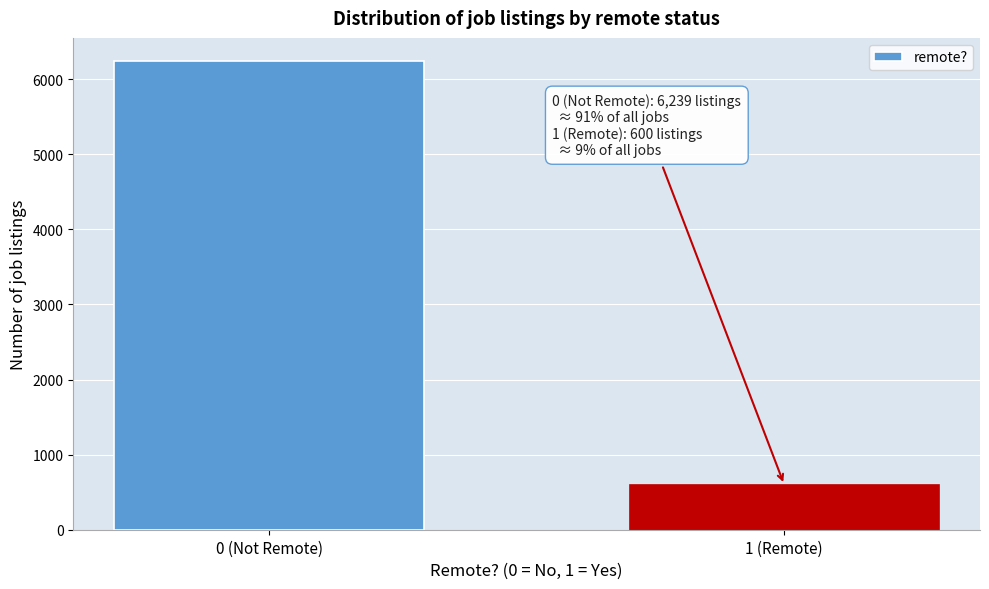

Reading left to right, transcribe all the data shown in this chart.

0 (Not Remote)=6239	1 (Remote)=600